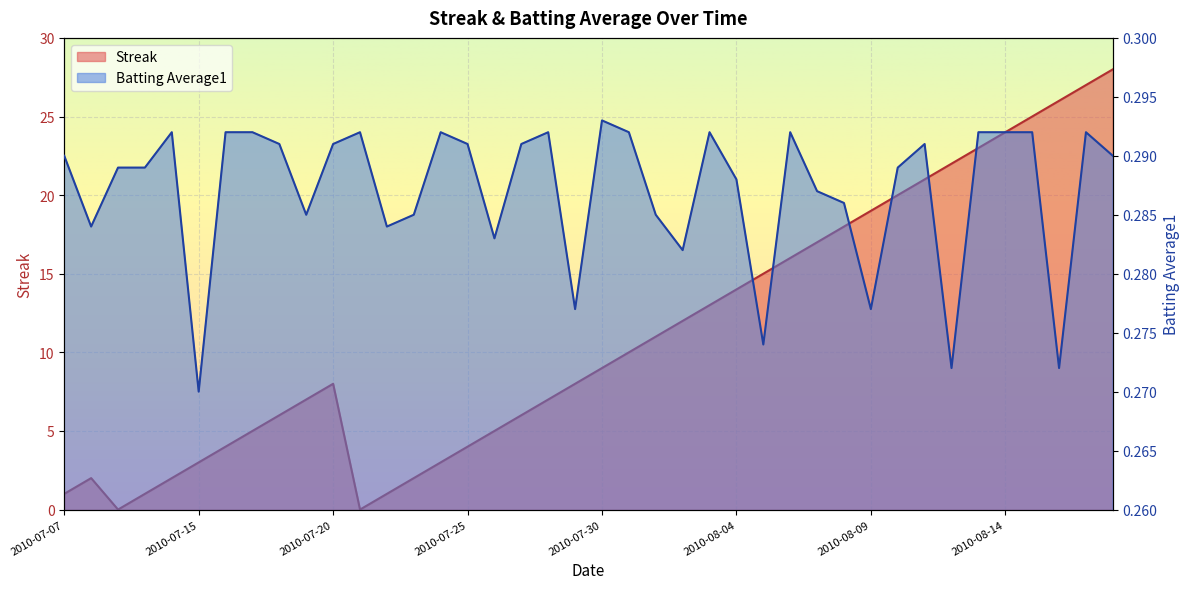

True or false: Streak has a value of 11.0 at 2010-08-01.

True